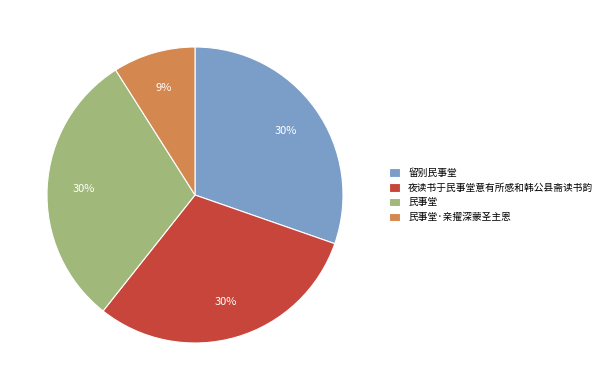

Which has a higher value, 夜读书于民事堂意有所感和韩公县斋读书韵 or 民事堂·亲擢深蒙圣主恩?

夜读书于民事堂意有所感和韩公县斋读书韵